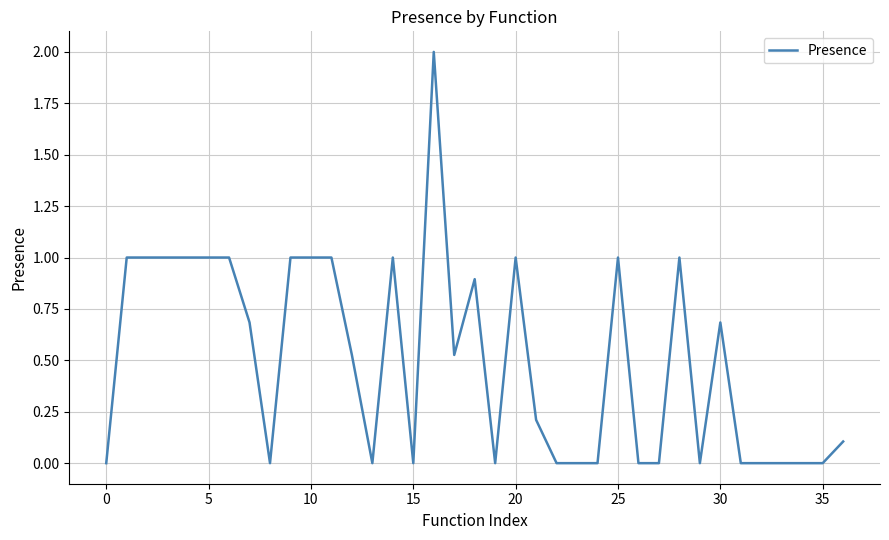

What is the maximum value shown in the chart?

2.0